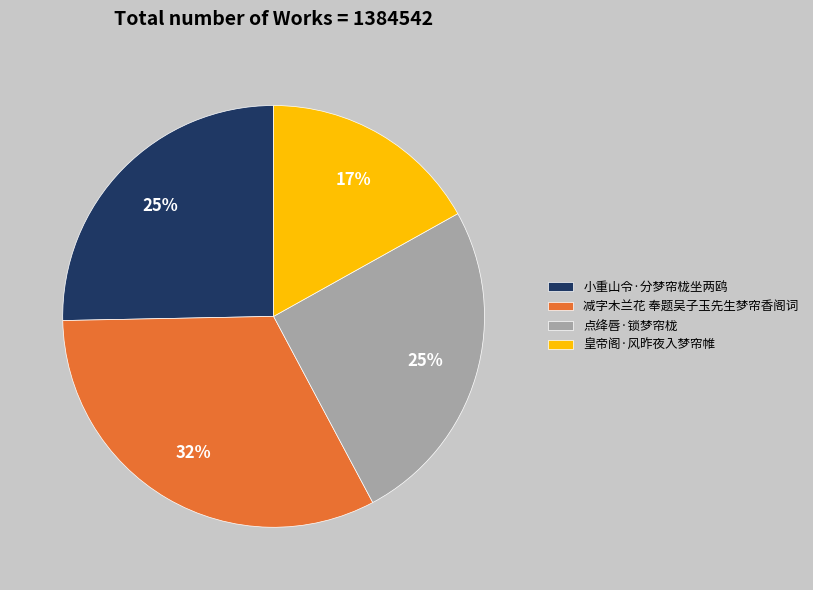

Which category has the biggest portion of the pie?

减字木兰花 奉题吴子玉先生梦帘香阁词